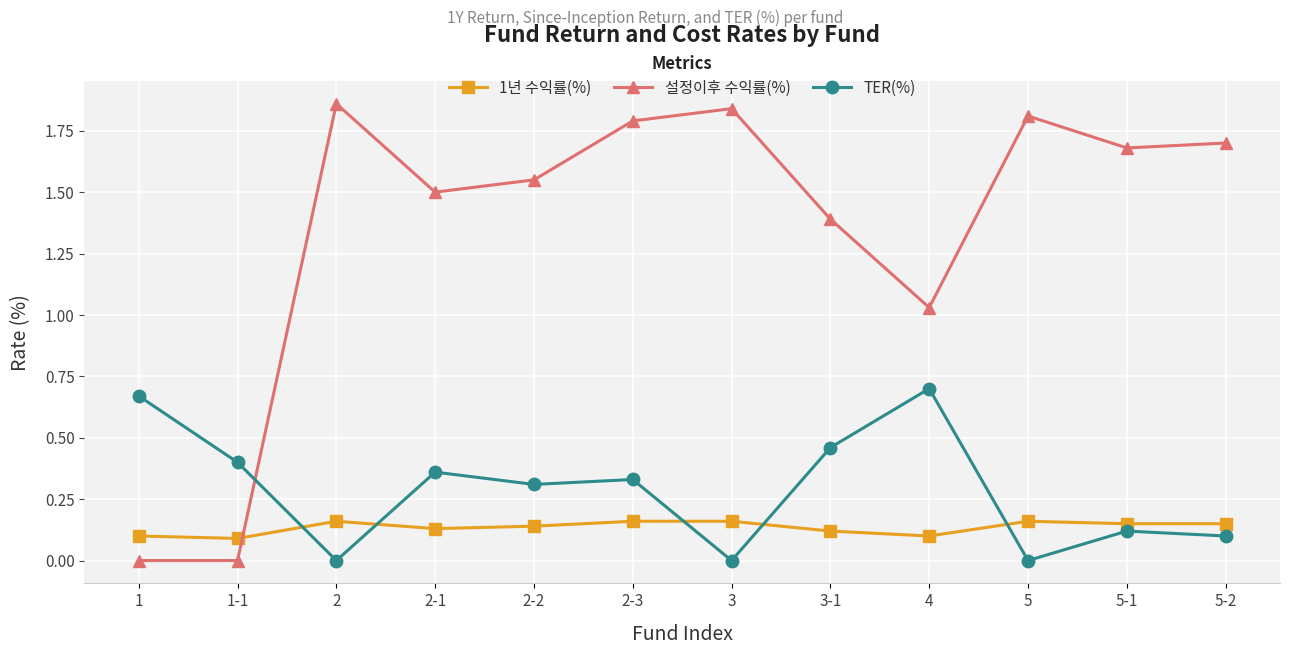

Which series has the largest range (max minus min)?

설정이후 수익률(%)